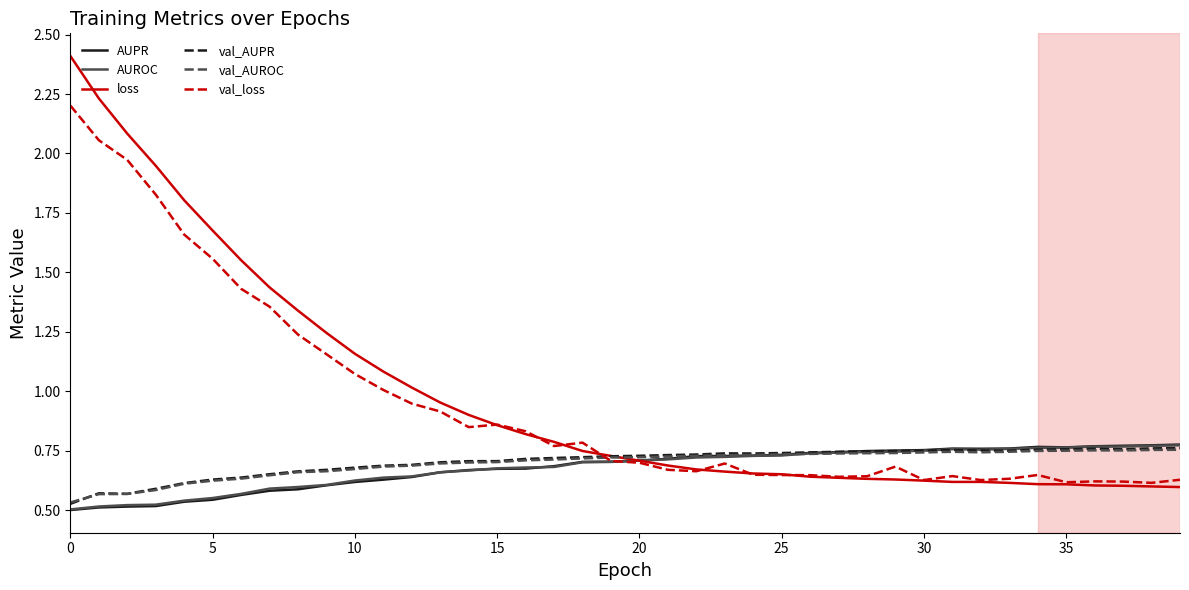

Which series has the widest spread of values?

loss